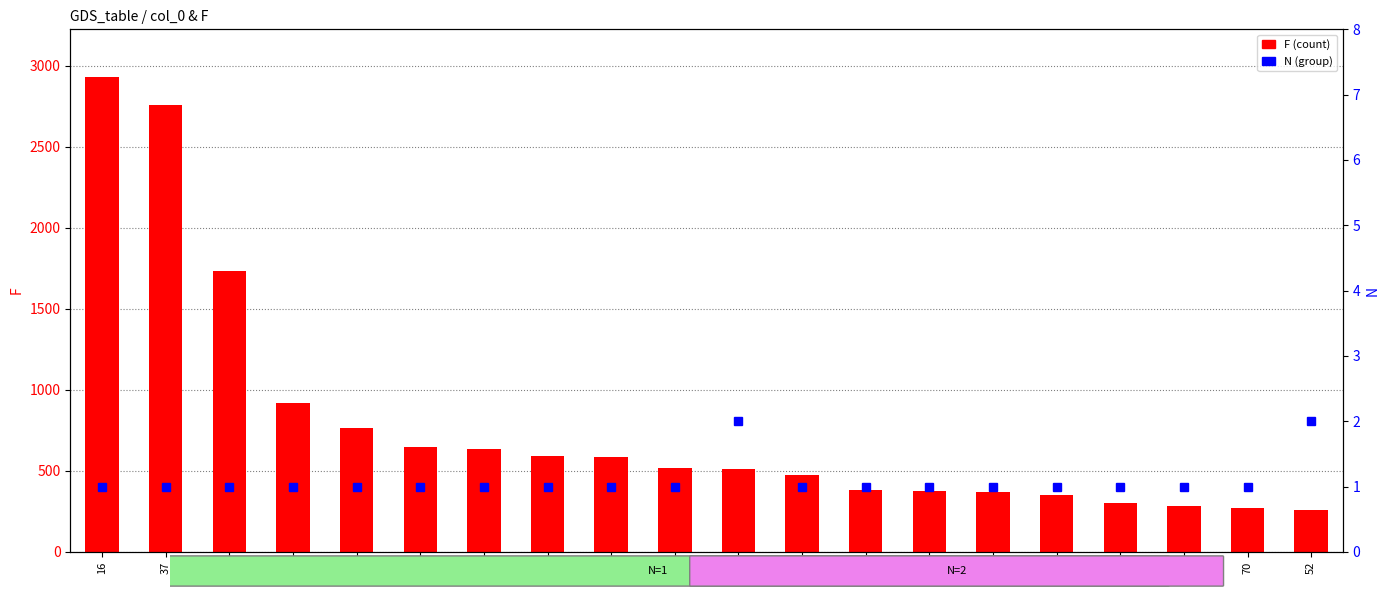

How many series are shown in this chart?

2